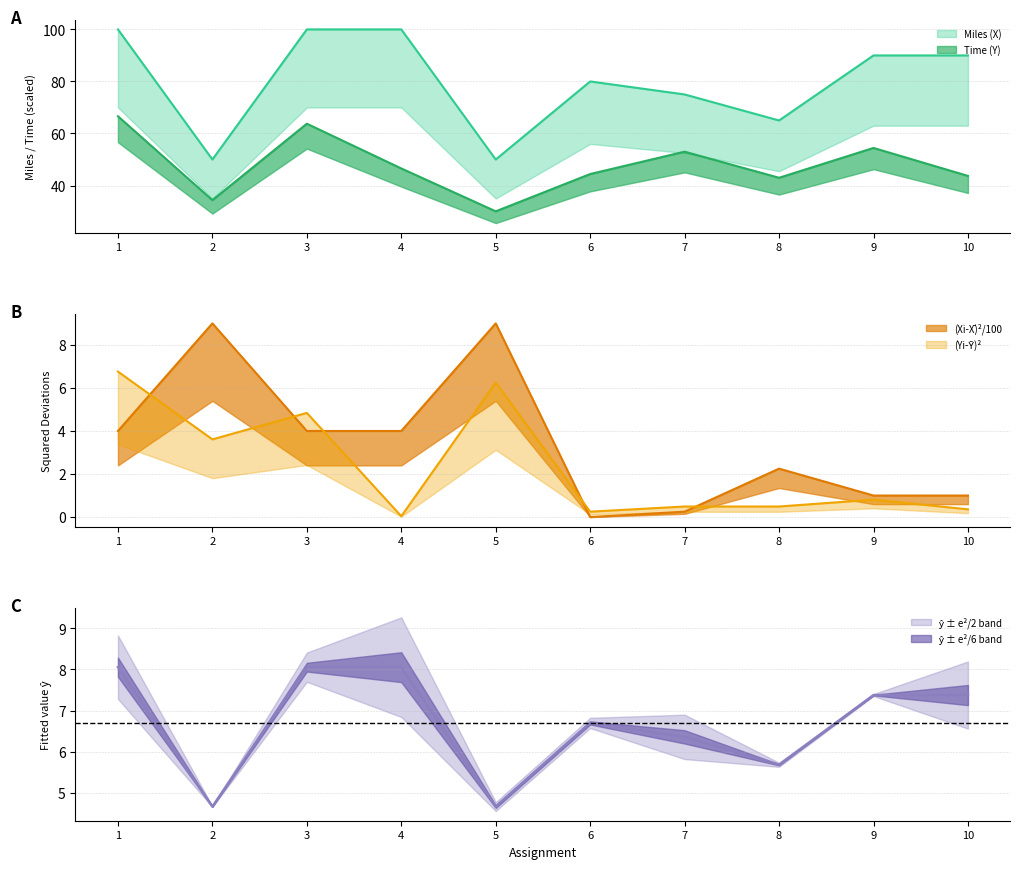

What is the sum of the (Yi-Ȳ)^2 values at 9 and 8?

1.3